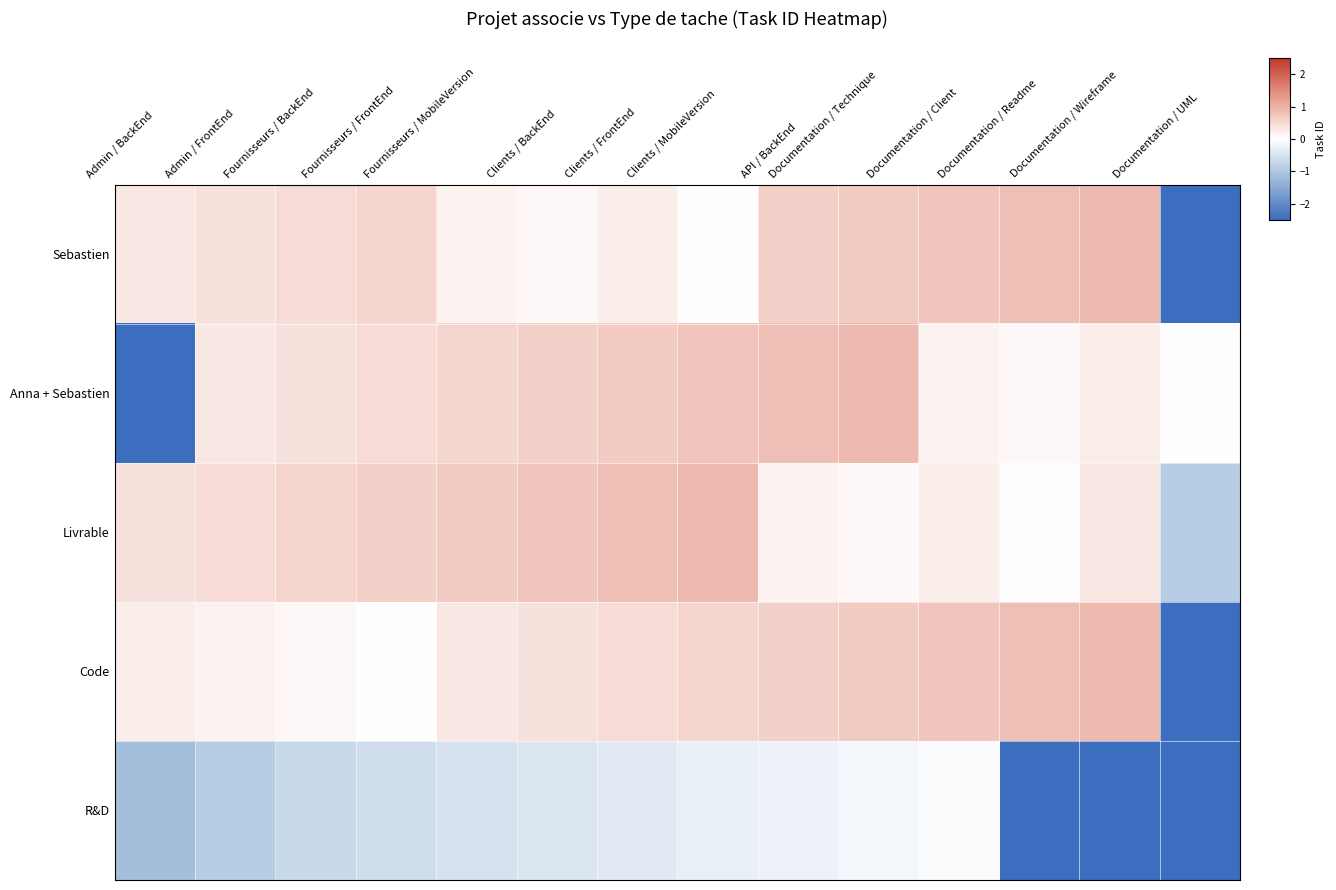

What is the spread (max minus min) of values at Documentation / UML?

3.0